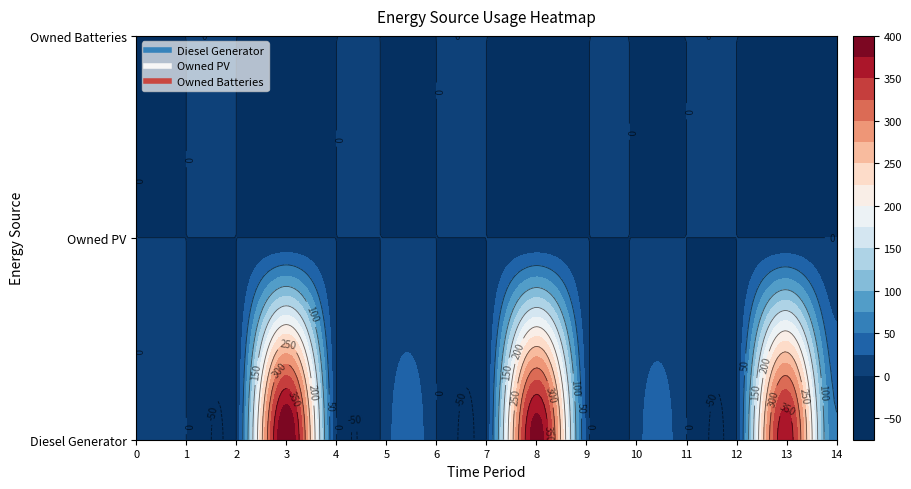

Rank the categories by Diesel Generator value from highest to lowest.

3, 8, 13, 14, 9, 5, 10, 0, 1, 2, 4, 6, 7, 11, 12